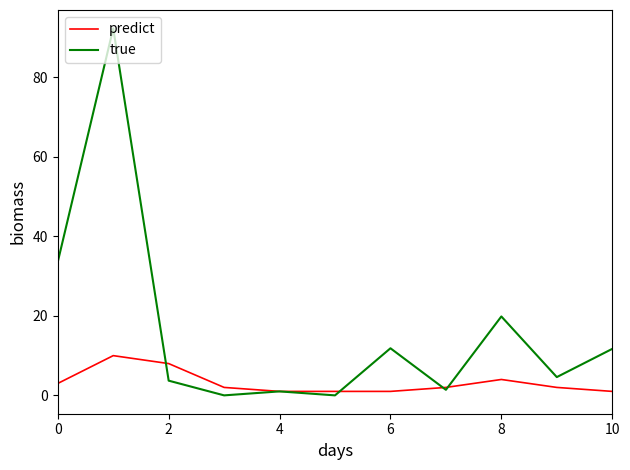

Rank the series by their average value, from lowest to highest.

predict, true